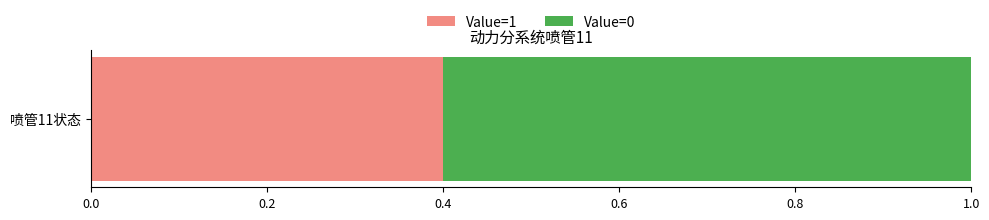

What is the minimum value for Value=1?

0.4